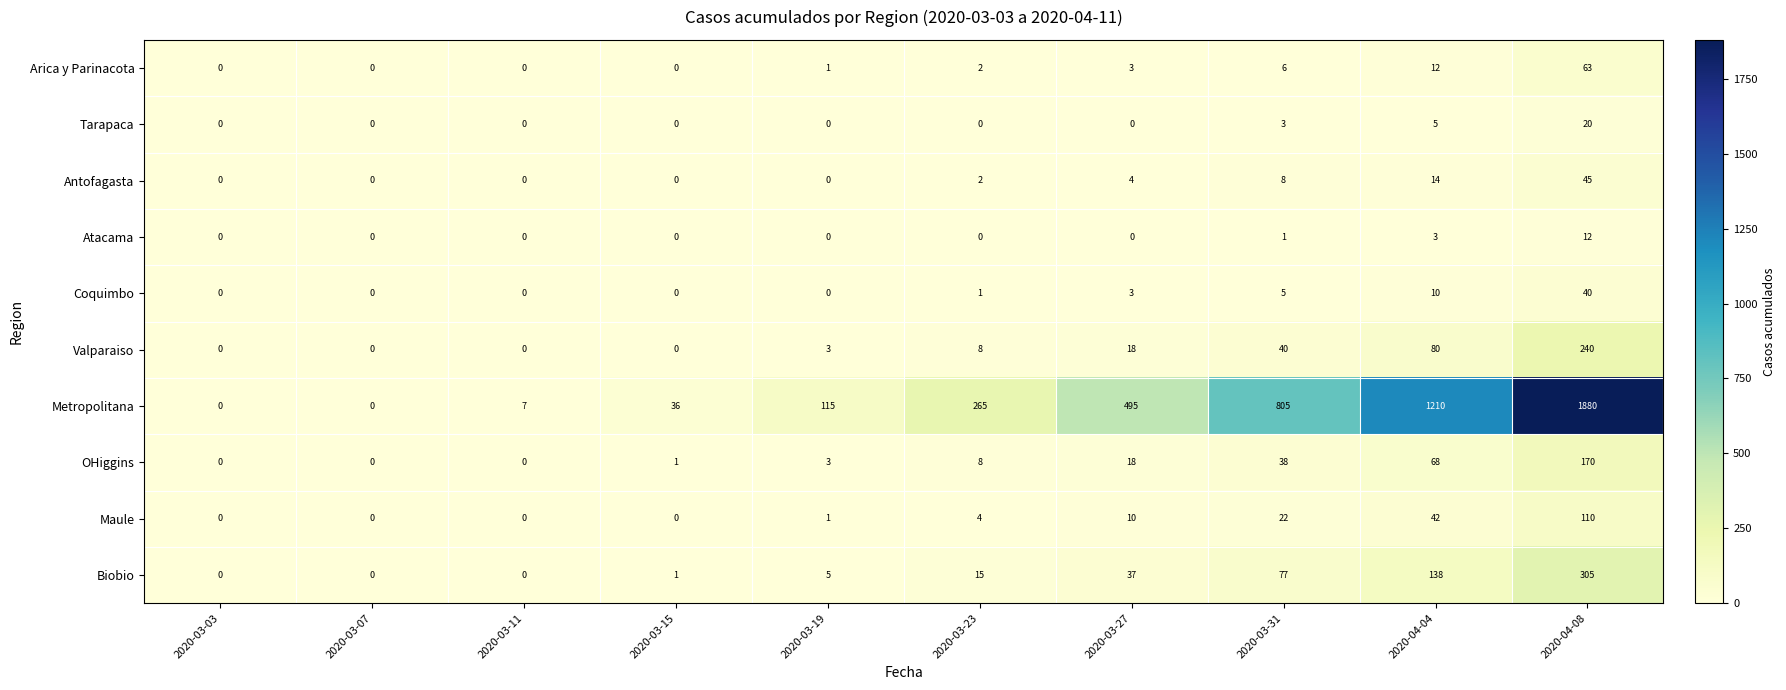

What is the difference between the maximum and minimum values in the Arica y Parinacota series?

63